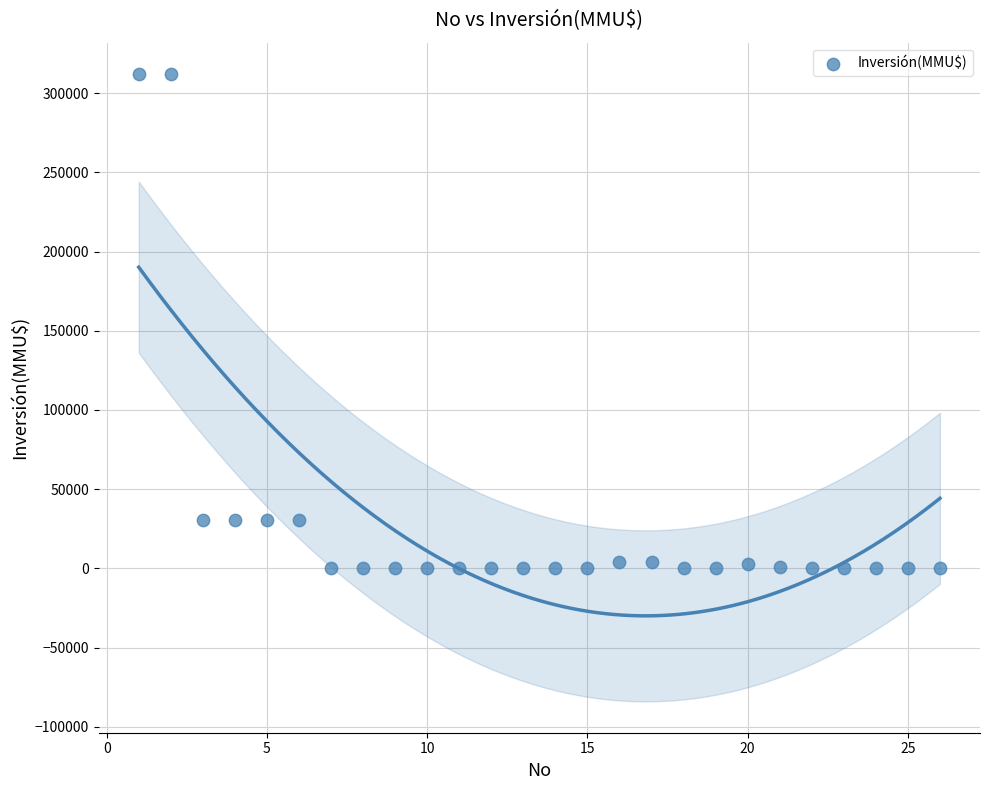

What is the range of Y values (max minus min)?

312000